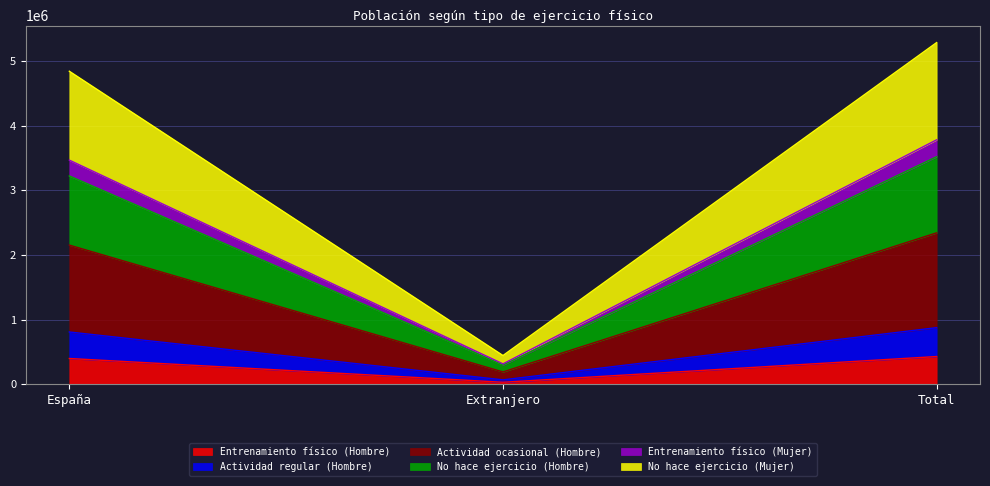

At which category is the sum across all series the highest?

Total